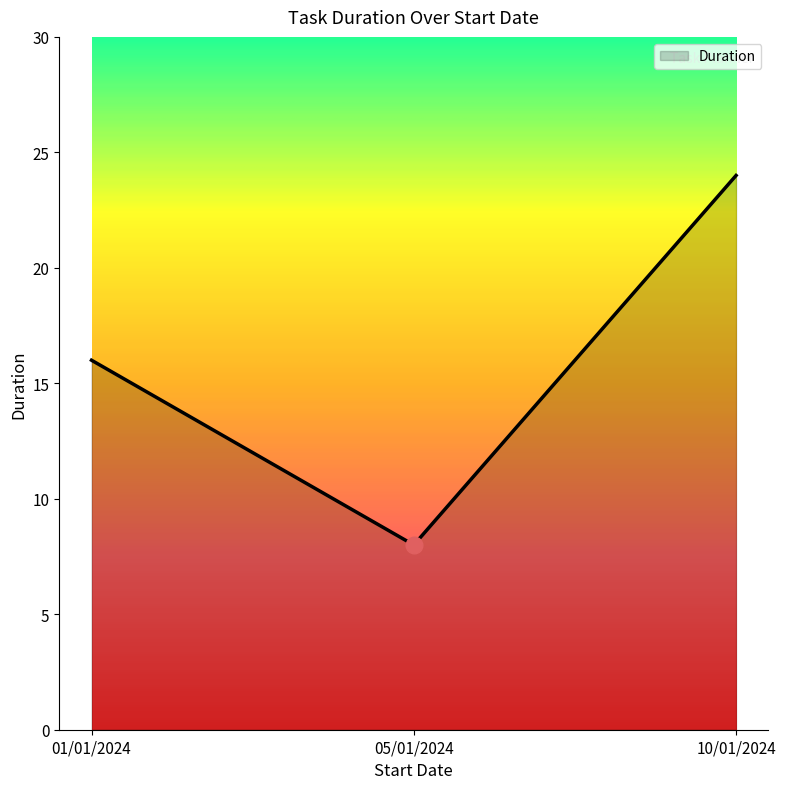

The value at 10/01/2024 is 24. True or false?

True